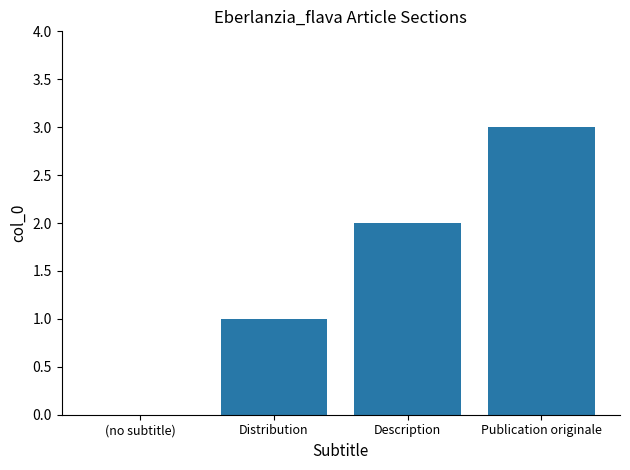

What is the average value?

2